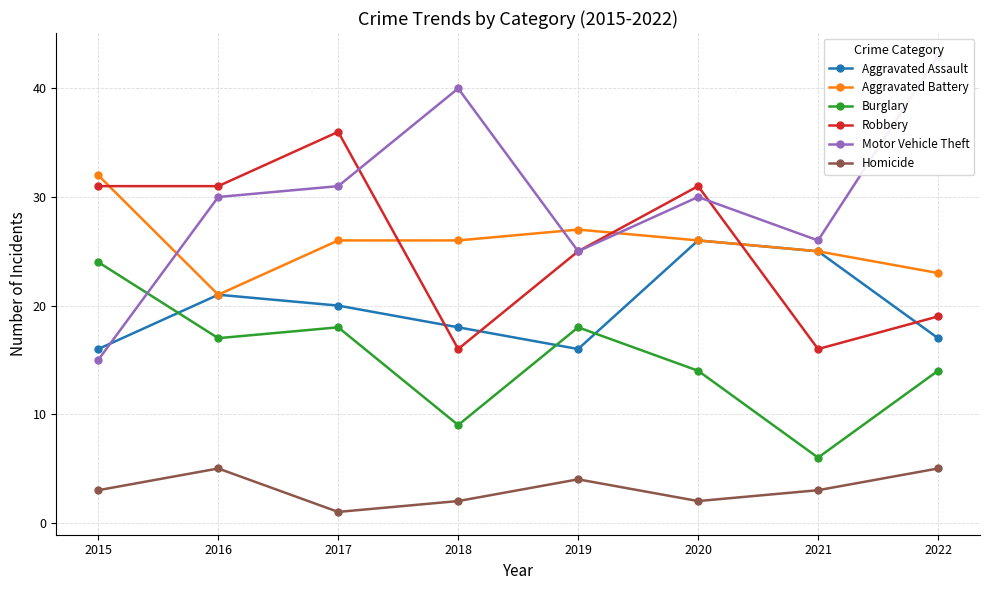

At which category does Homicide reach its first local peak?

2016